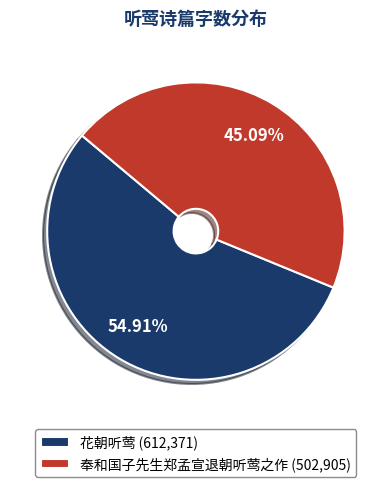

How much of the chart is everything except 花朝听莺?

45.1%